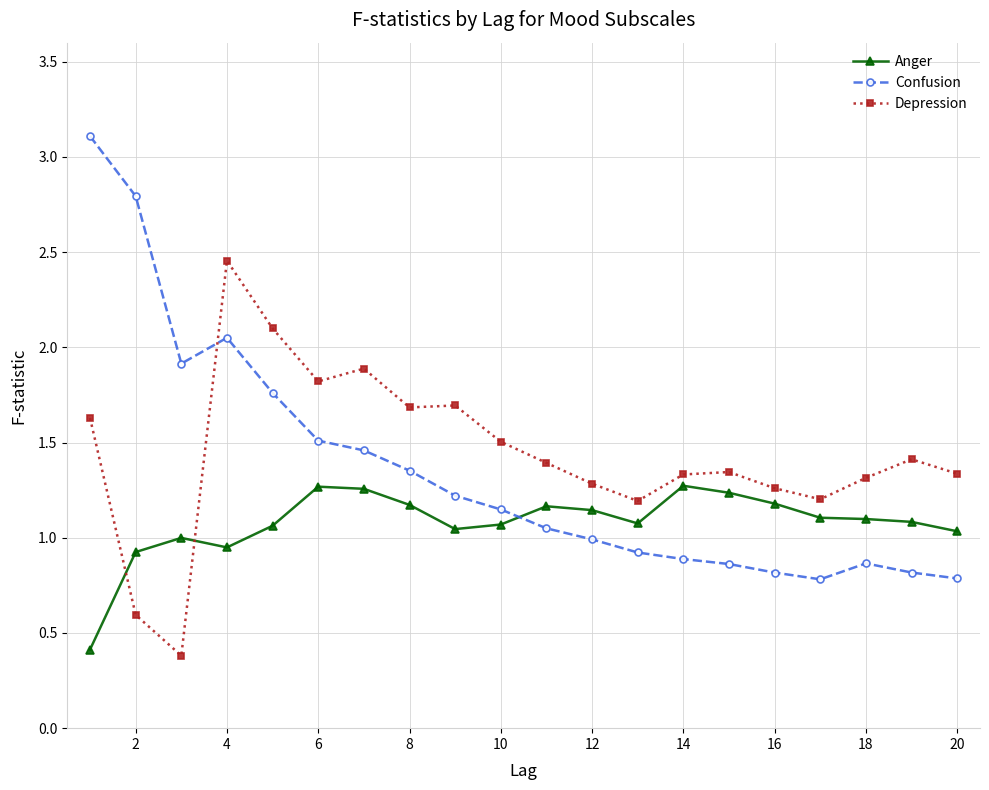

What is the sum of all Anger values?

21.6